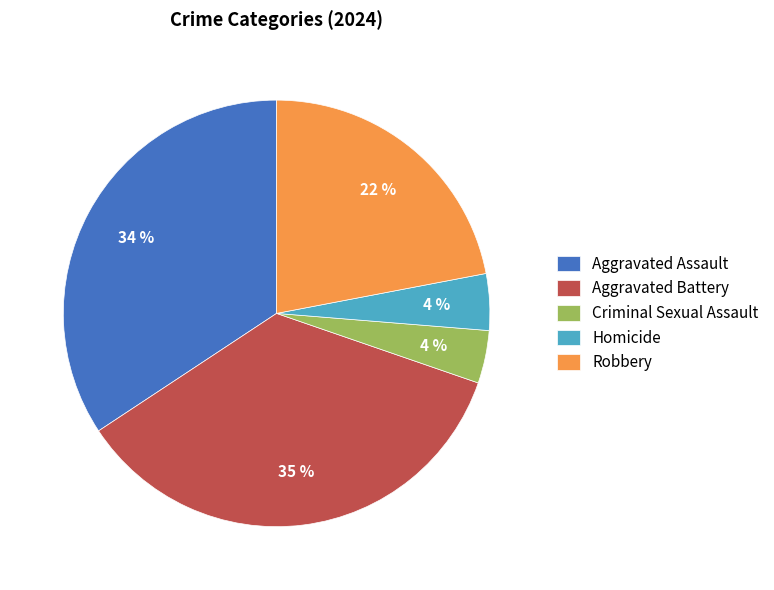

Between Robbery and Criminal Sexual Assault, which is larger?

Robbery